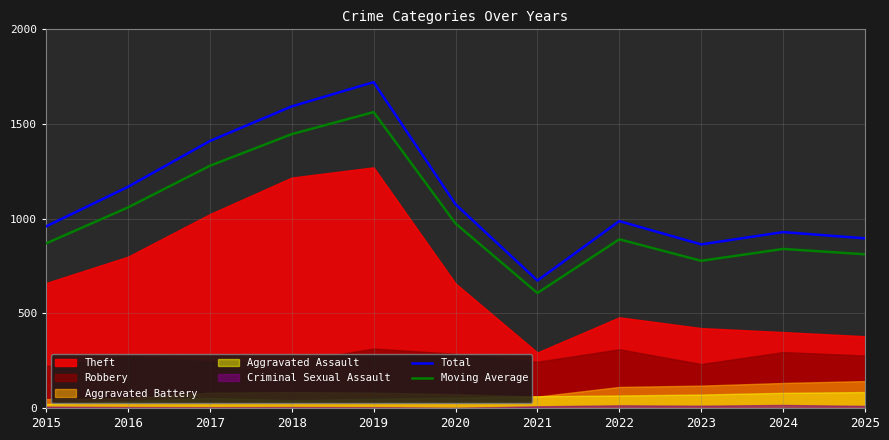

The Total series shows 1721.0 at 2019. True or false?

True